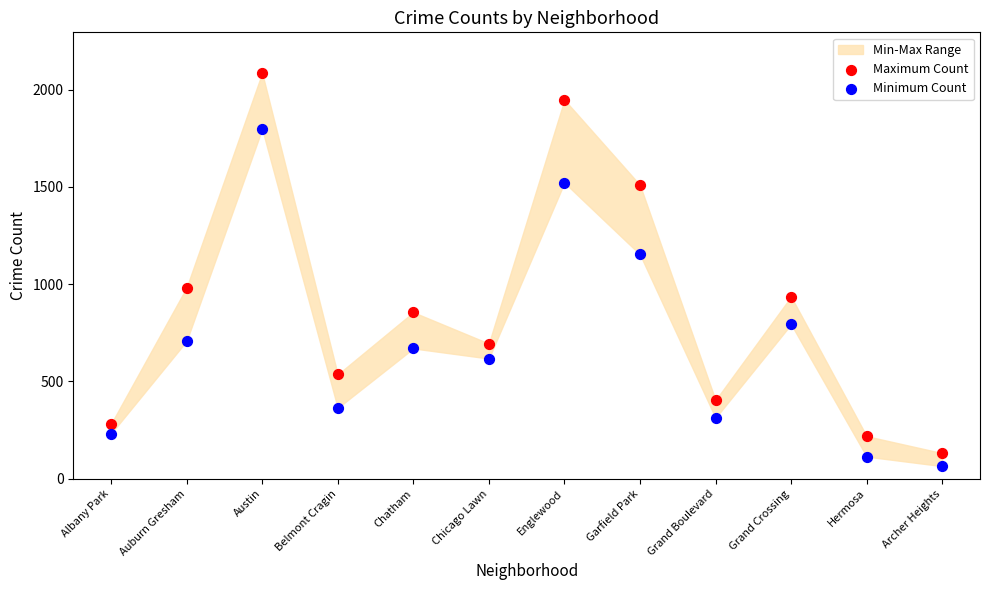

Which series reaches the minimum Y coordinate?

Minimum Count